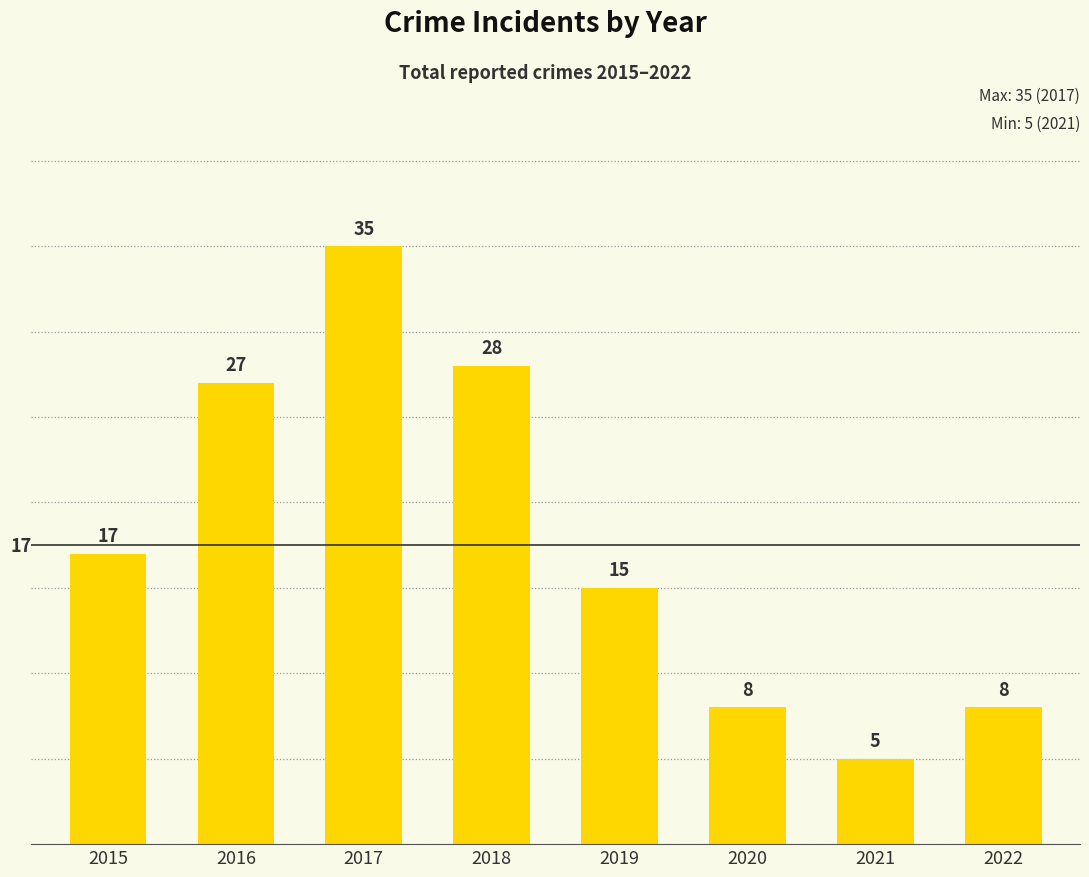

The value at 2019 is 6. True or false?

False